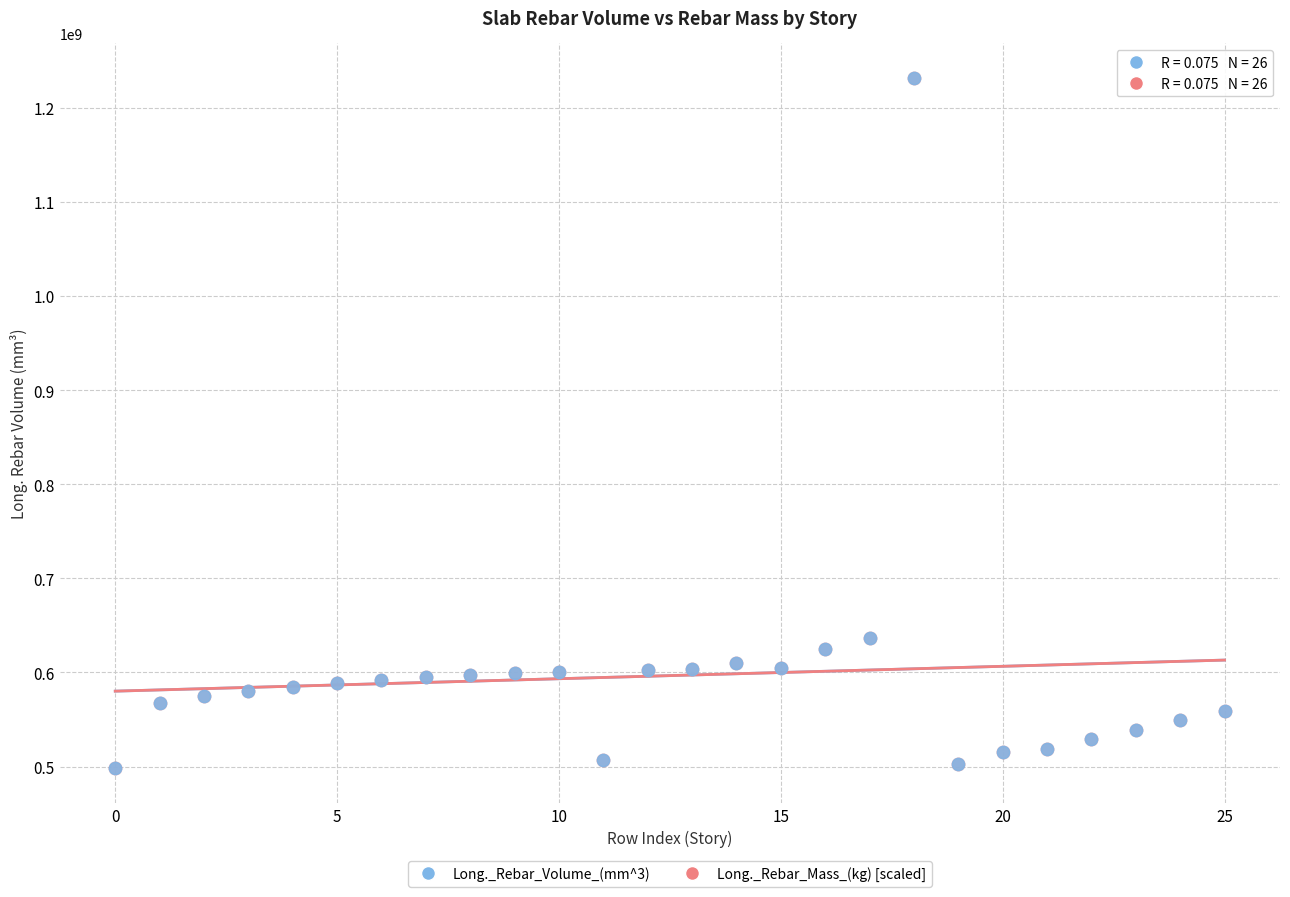

What are all the series names shown in the legend?

Long._Rebar_Volume_(mm^3), Long._Rebar_Mass_(kg) [scaled]